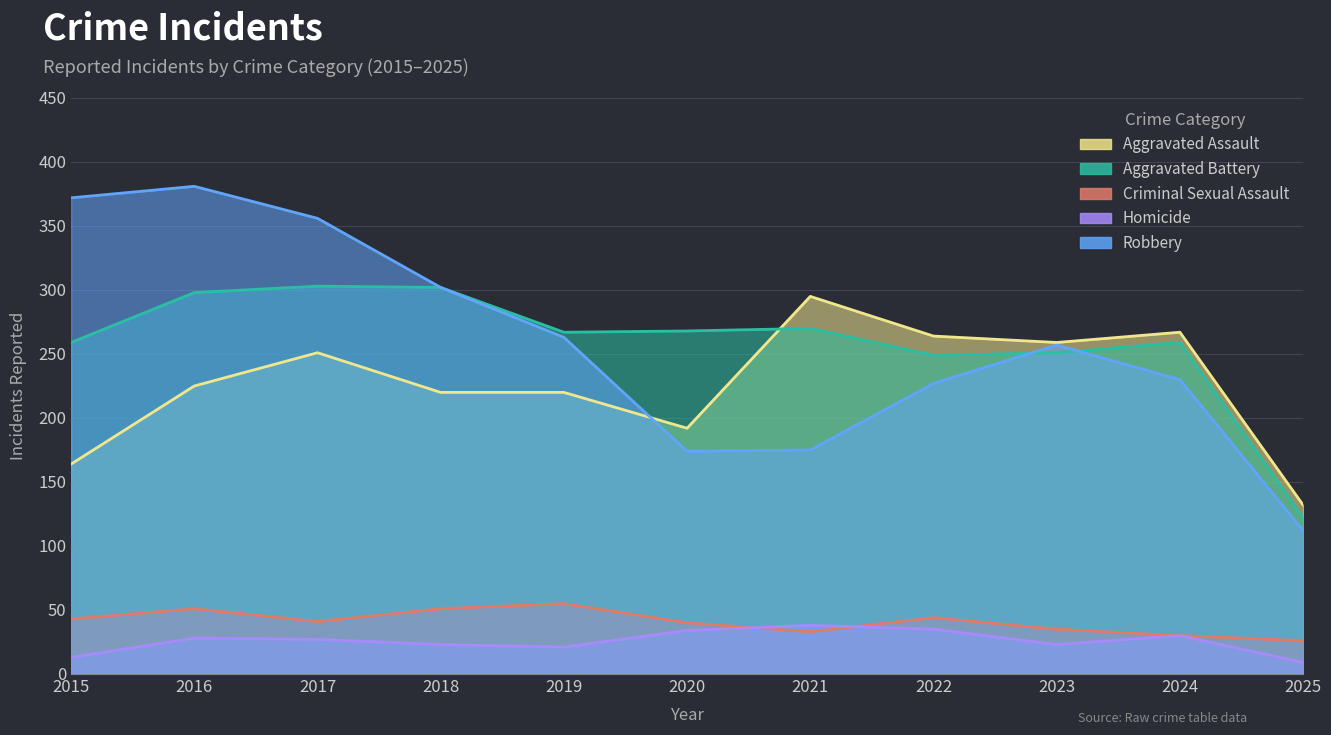

What is the difference between the maximum and minimum values in the Robbery series?

269